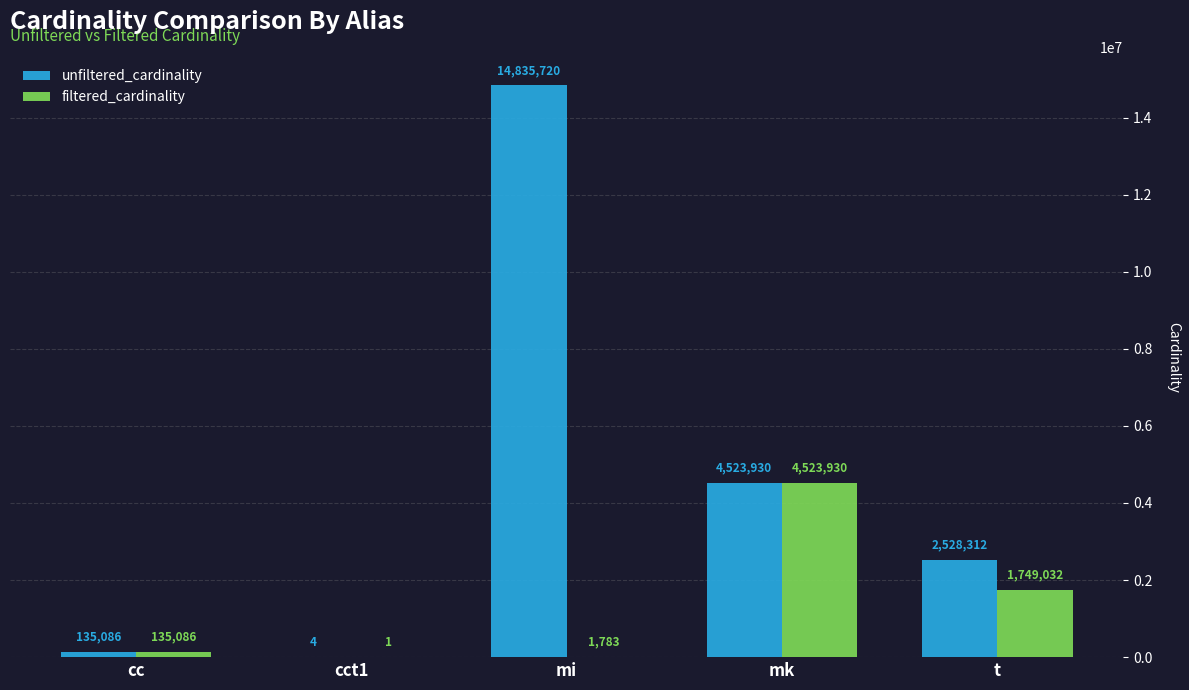

What is the sum of the unfiltered_cardinality values at mi and t?

17364032